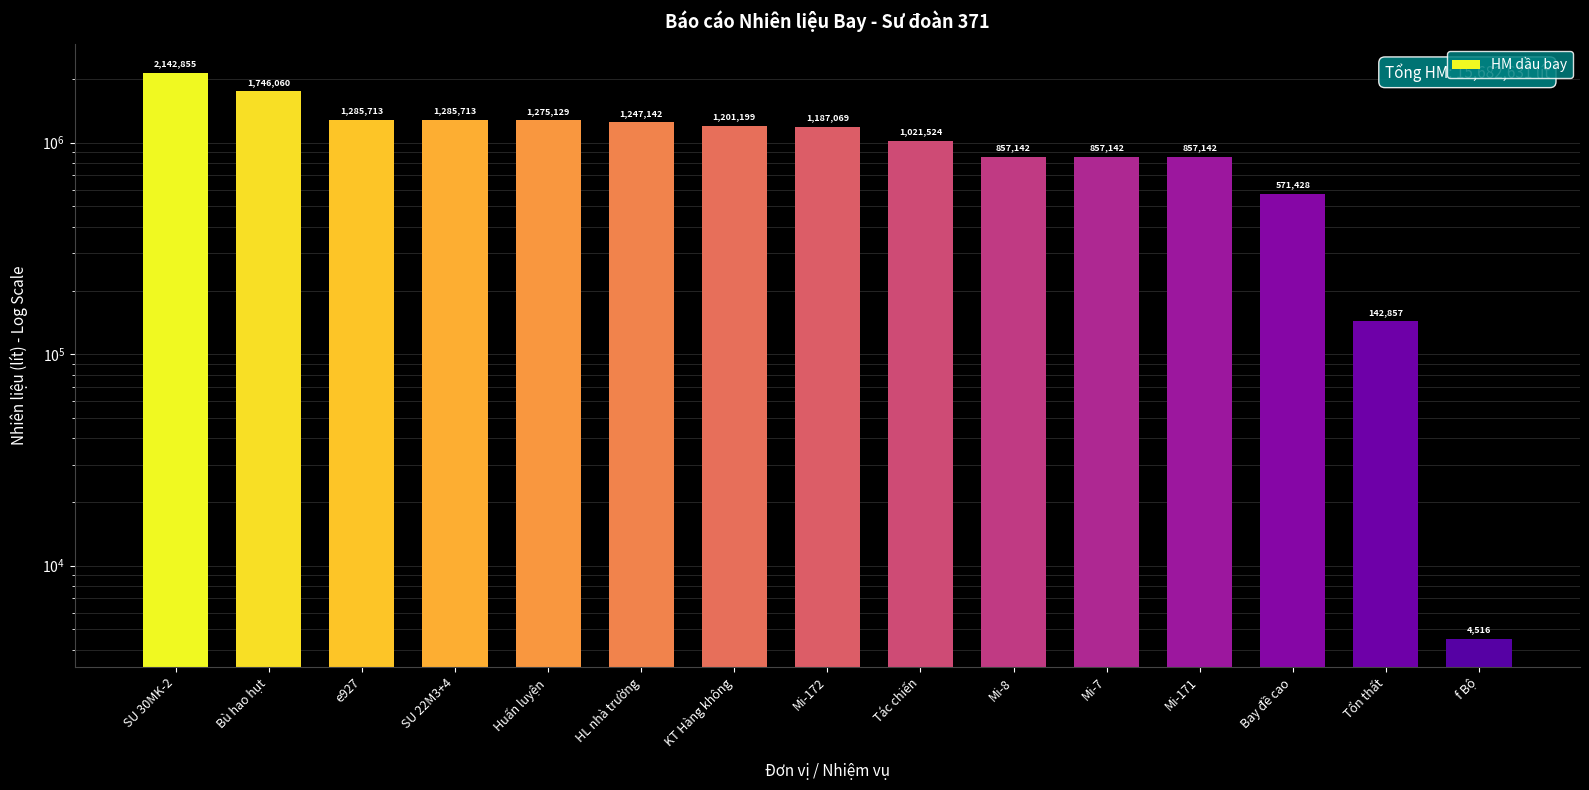

At which label is the value closest to 1073685?

Tác chiến